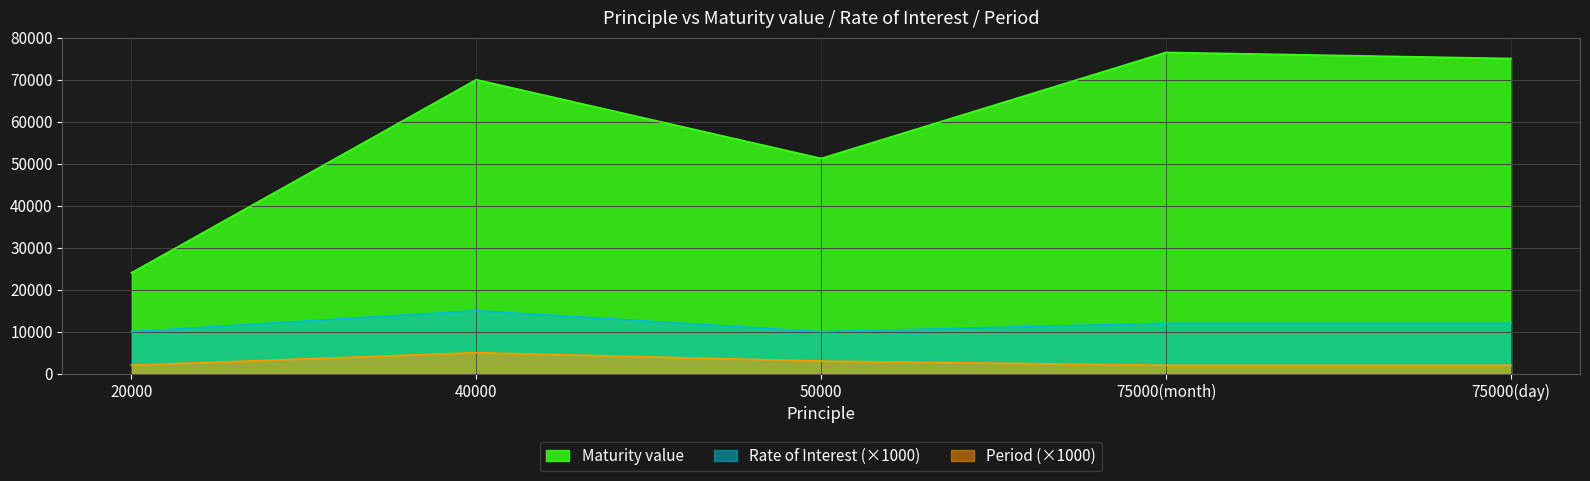

What is the difference between the second highest and minimum values in the Maturity value series?

51045.3